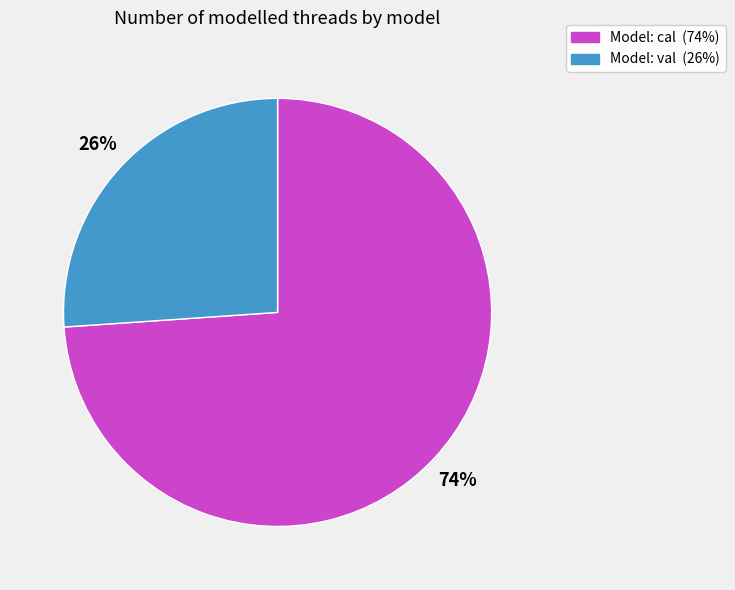

To the nearest percent, what is the difference between the largest and smallest slice percentages?

48%